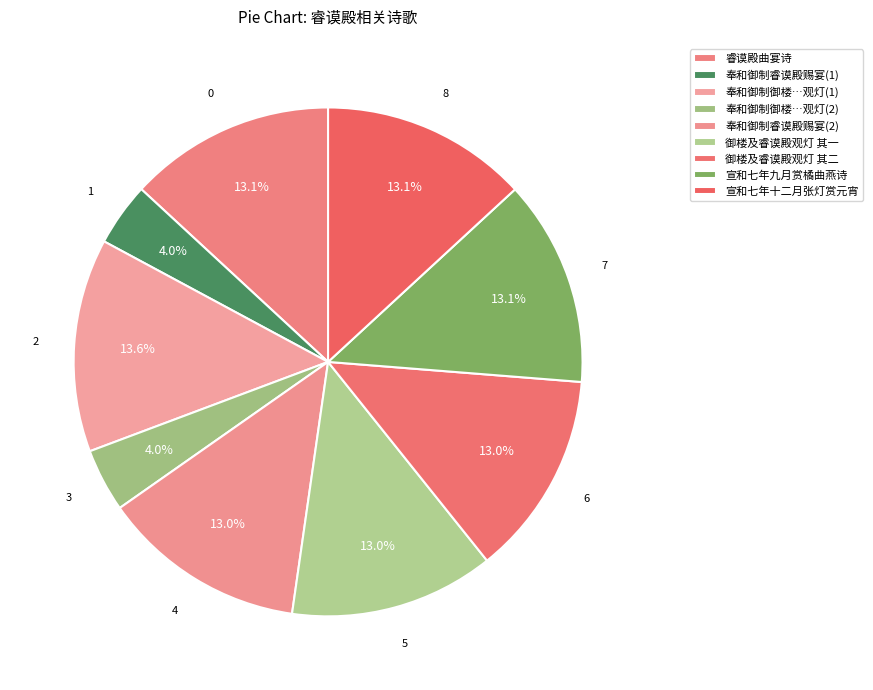

What percentage is the 睿谟殿曲宴诗 slice, to the nearest percent?

13%